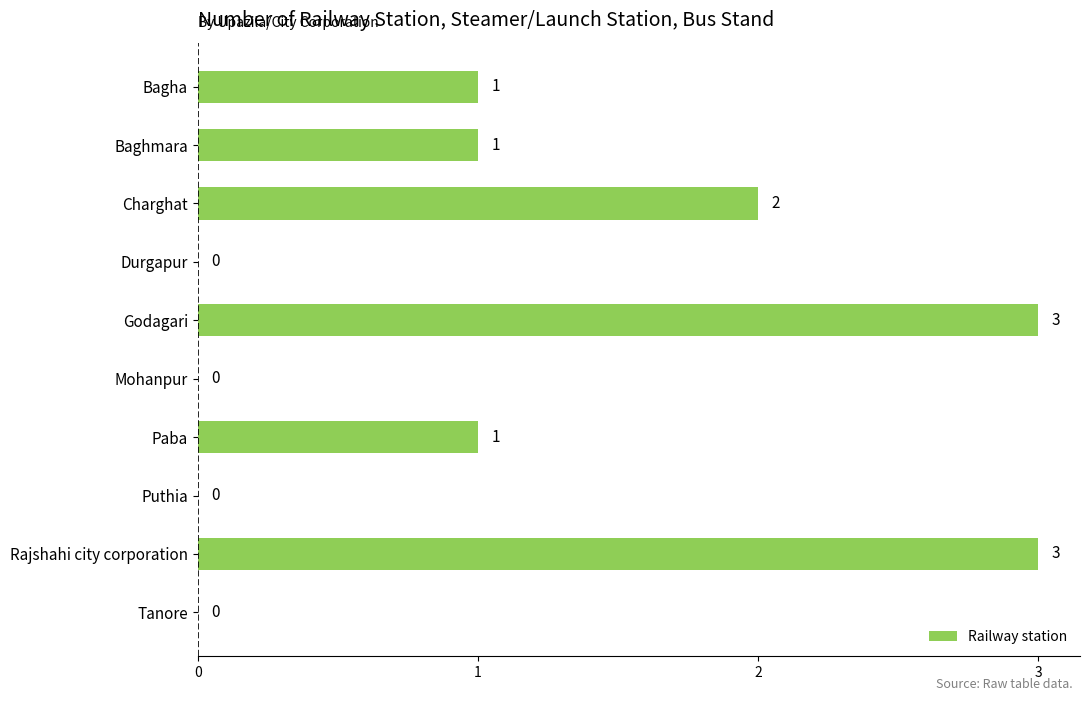

What is the greatest value displayed?

3